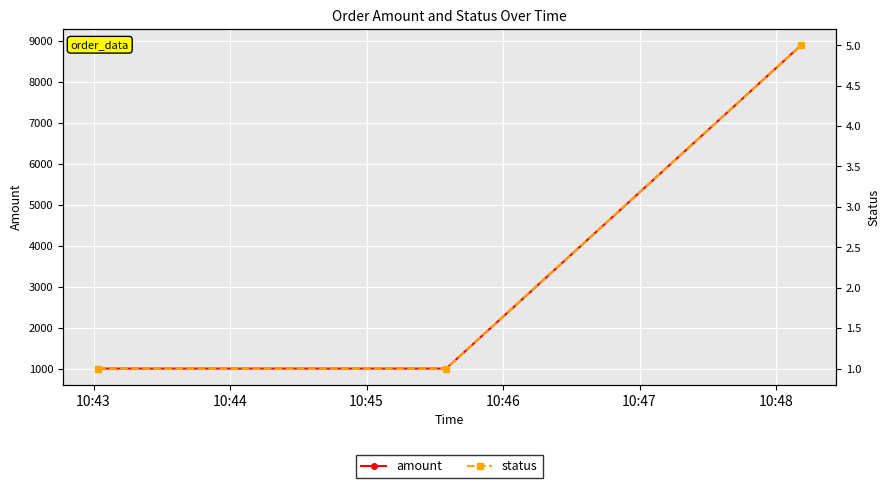

What is the value of the amount point at the 1st from the left?

1000